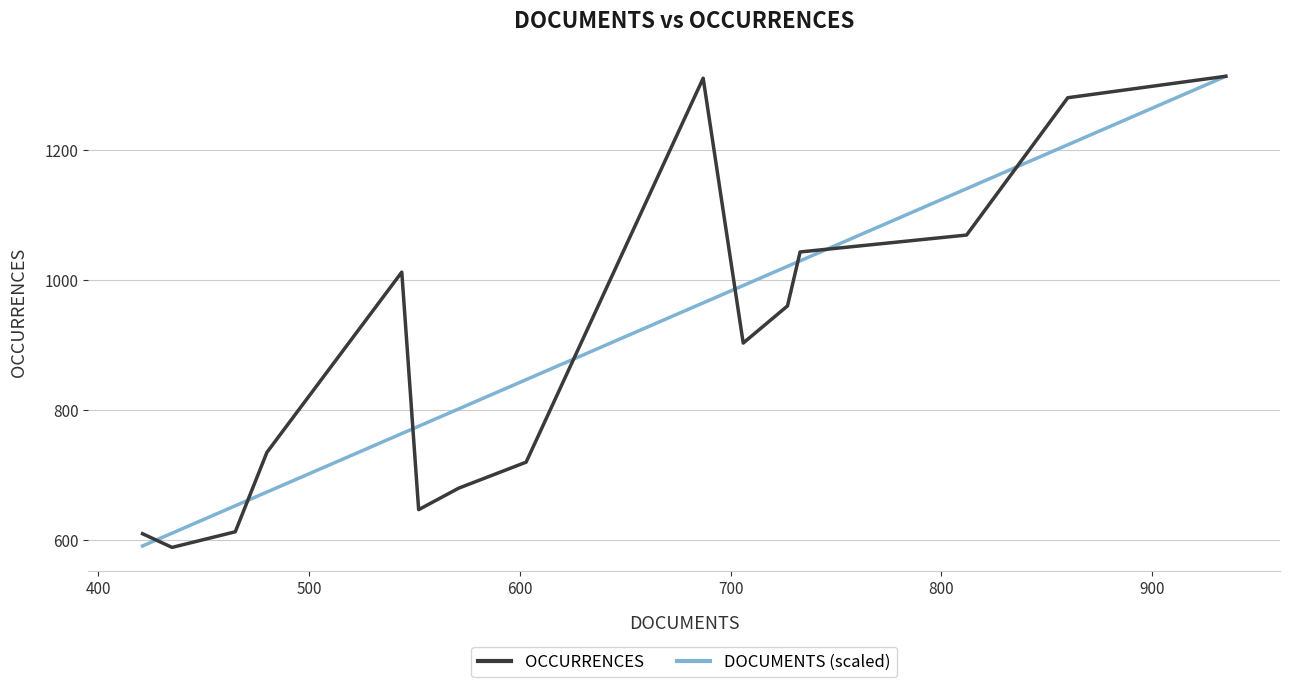

True or false: DOCUMENTS (scaled) and OCCURRENCES cross at least once.

True